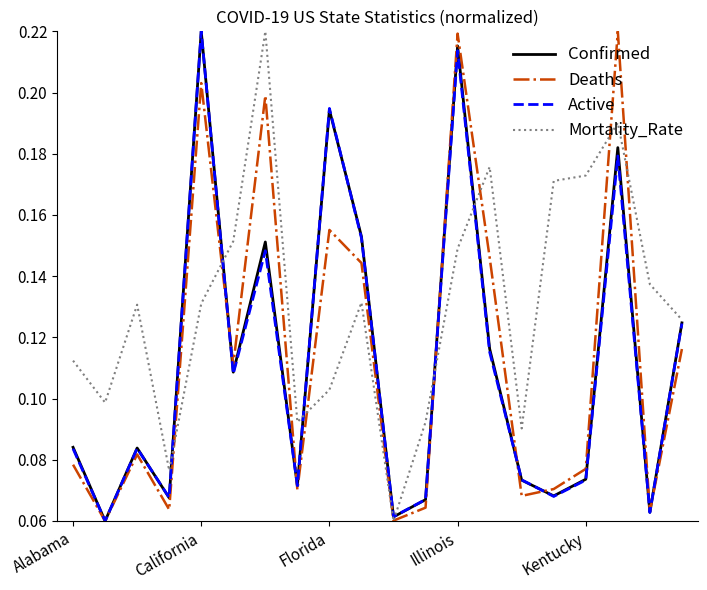

Which series has the largest total across all categories?

Mortality_Rate